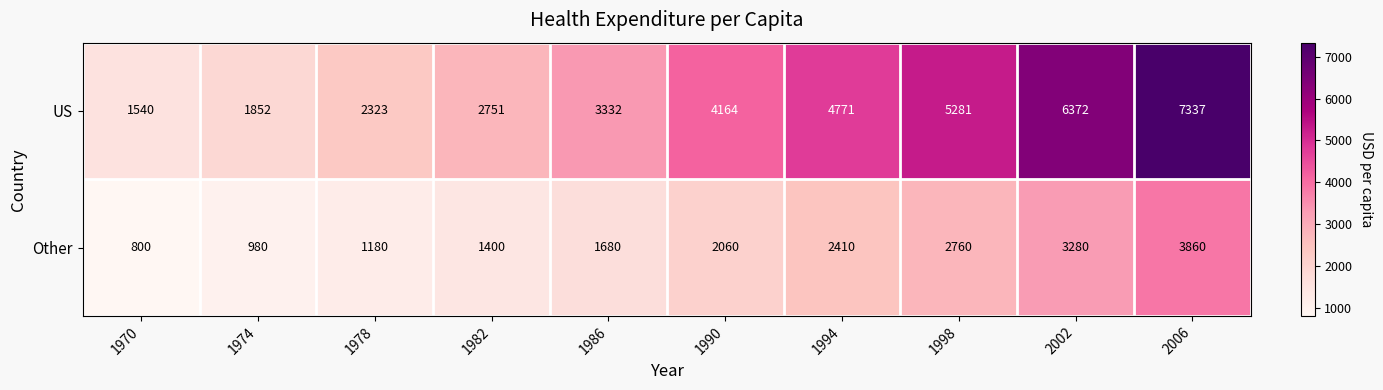

At how many categories does at least one series exceed 5473?

2